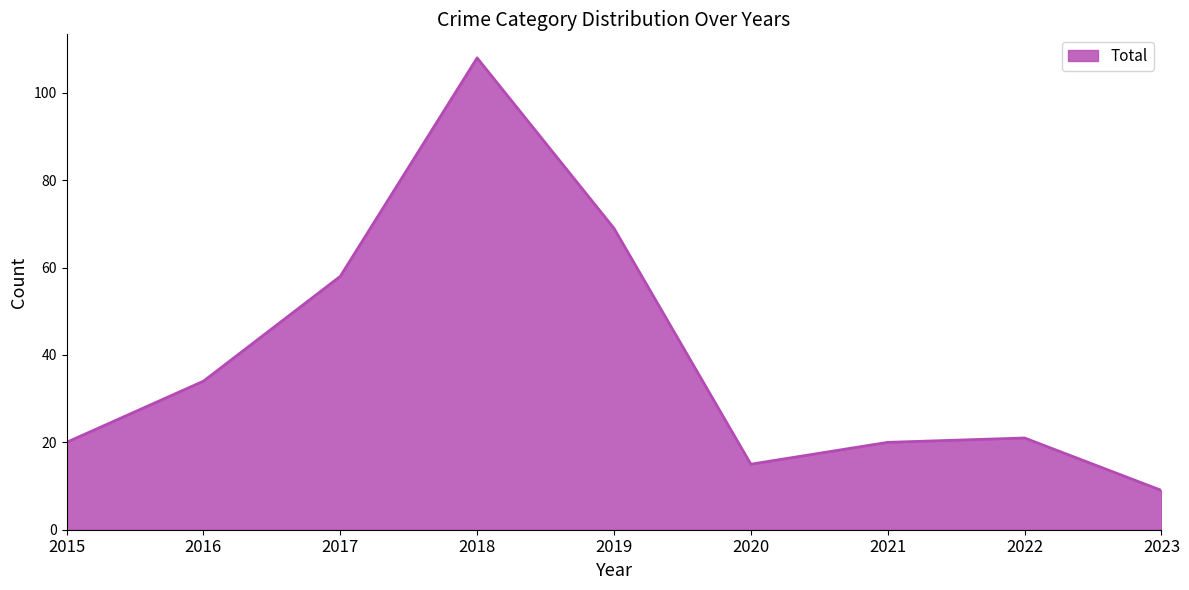

What is the change in value from 2015 to 2020?

-5